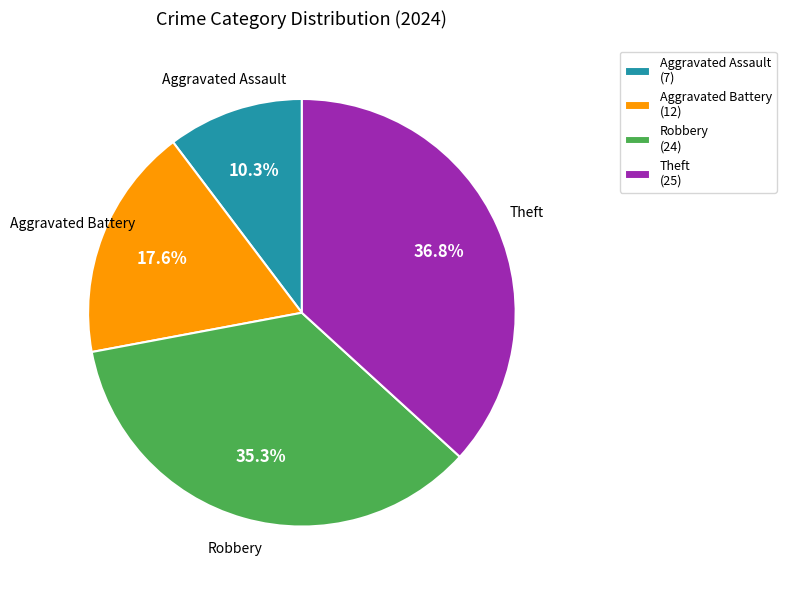

What percentage is NOT represented by Theft?

63.2%